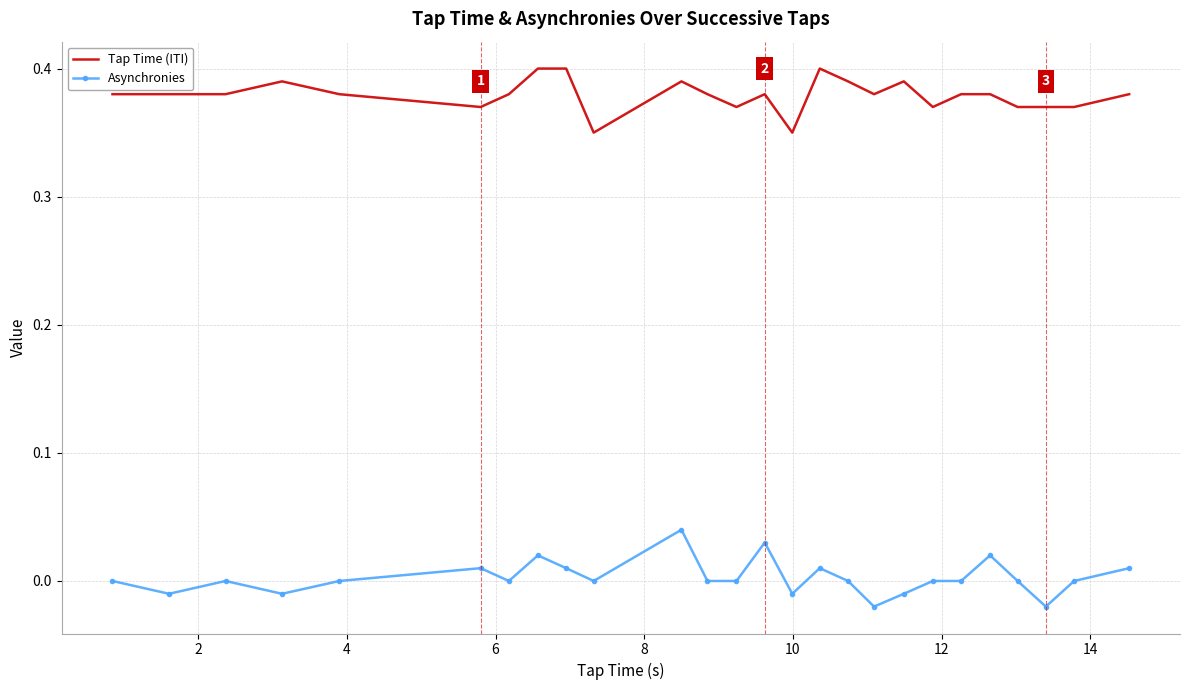

True or false: Asynchronies and Tap Time (ITI) intersect in this chart.

False